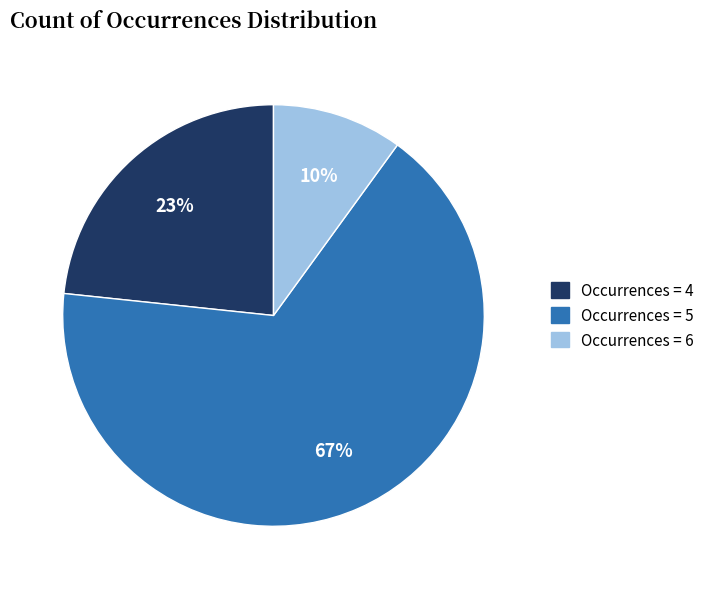

Is there a majority slice in this chart?

Yes